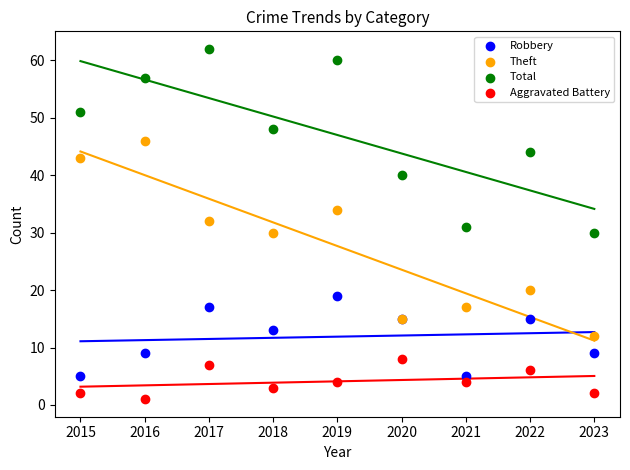

What is the X range (max minus min) for the scatter plot?

8